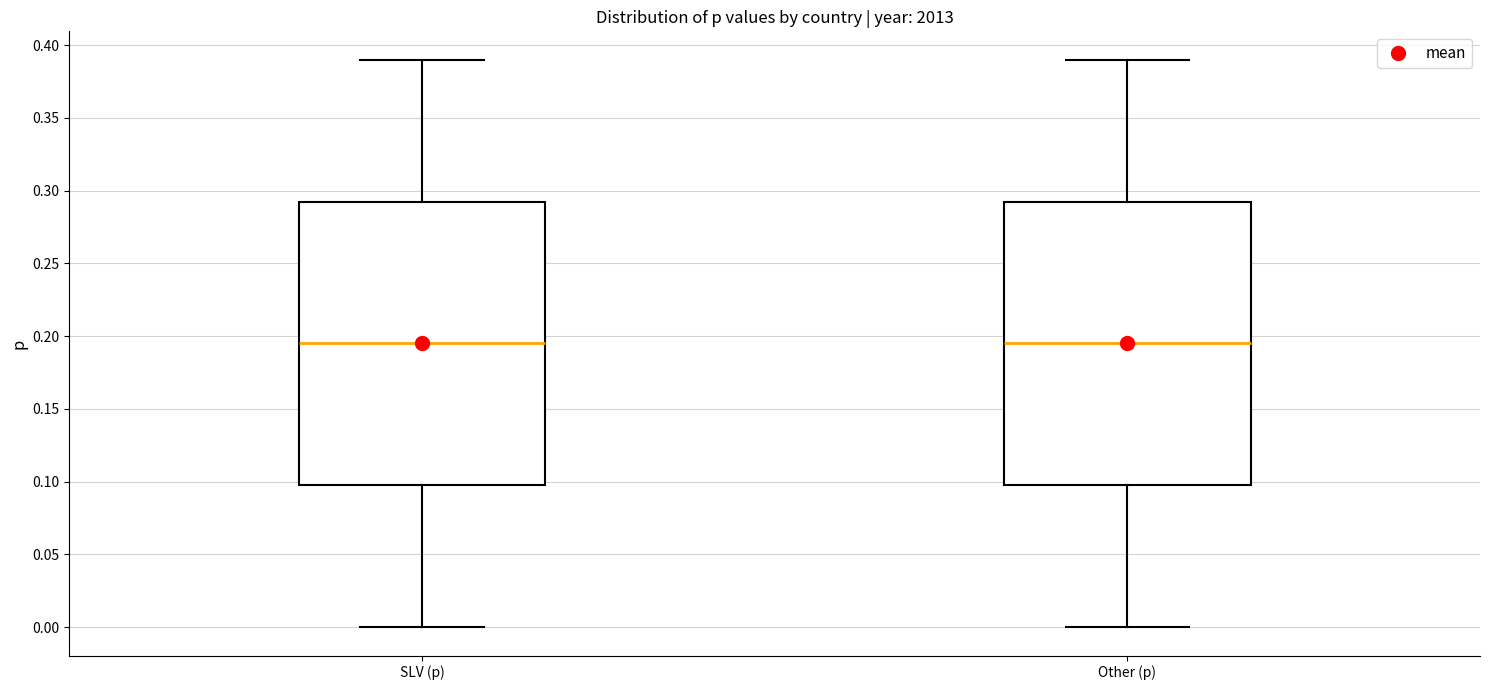

Reading left to right, transcribe this box plot: for each box, give where its median line is, the range the box spans, and where its two whiskers end, as read against the y-axis. The values are not printed on the chart, so give them approximately, as read against the axis.

SLV (p): median 0.195, box 0.100 to 0.295, whiskers 0.000 to 0.390
Other (p): median 0.195, box 0.100 to 0.295, whiskers 0.000 to 0.390